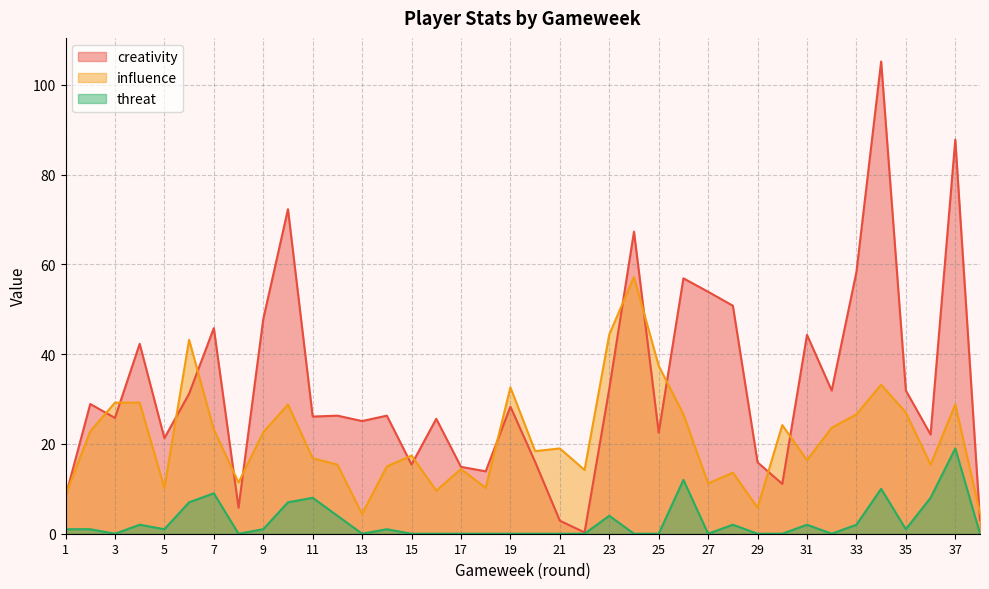

True or false: threat and creativity cross at least once.

False